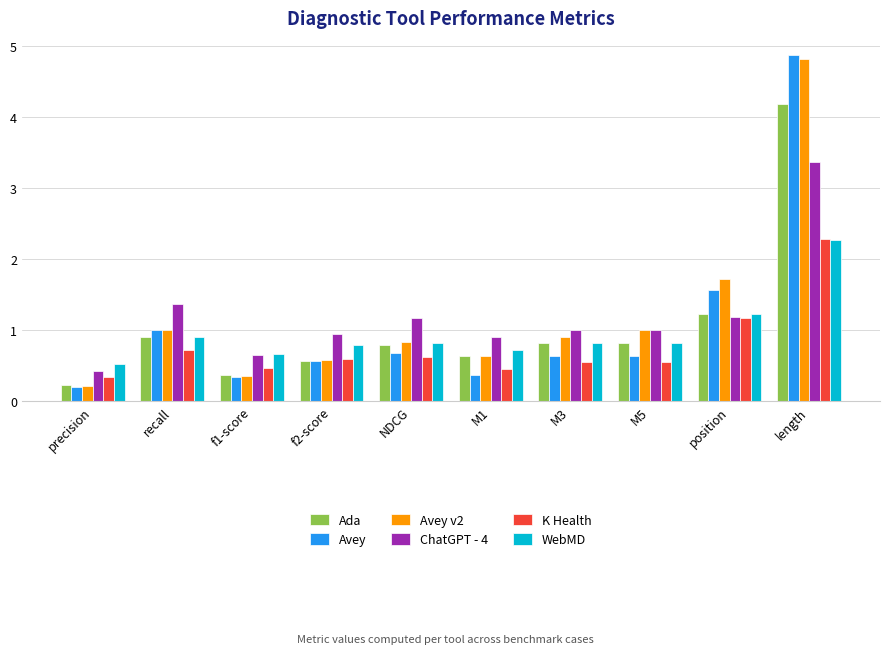

What is the total value across all series at precision?

1.9